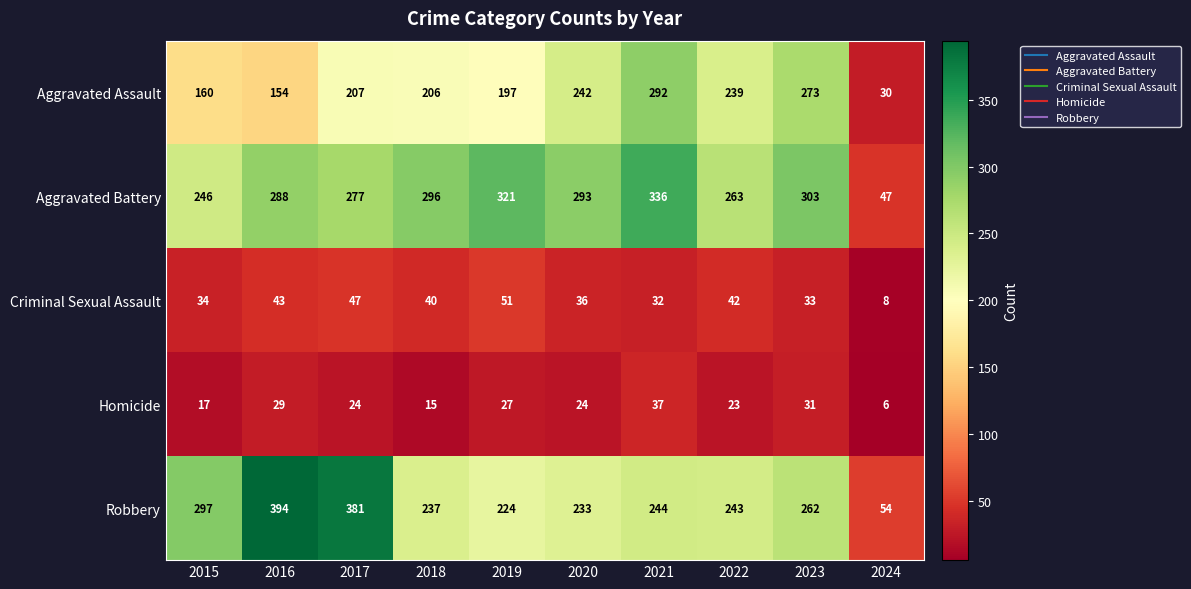

Rank the series at 2024 from lowest to highest value.

Homicide, Criminal Sexual Assault, Aggravated Assault, Aggravated Battery, Robbery